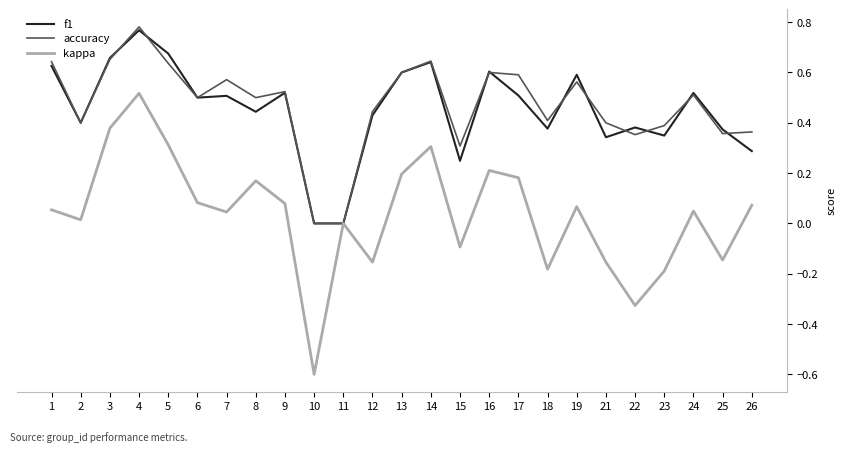

What is the total value across all series at 19?

1.2